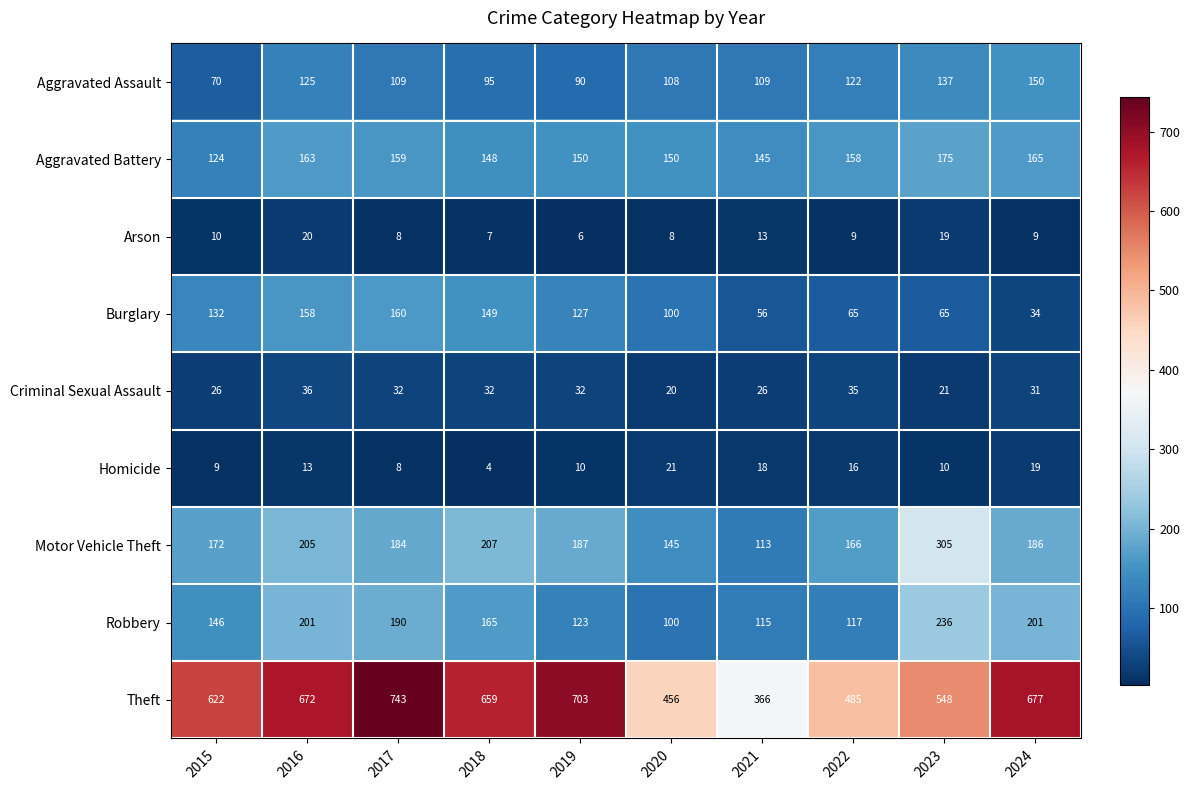

Which series has the widest spread of values?

Theft